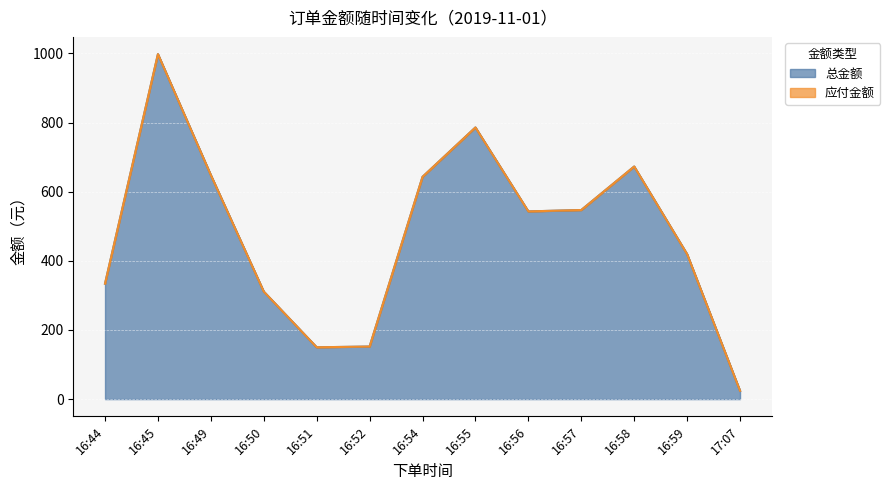

What is the sum of all values?

6228.1